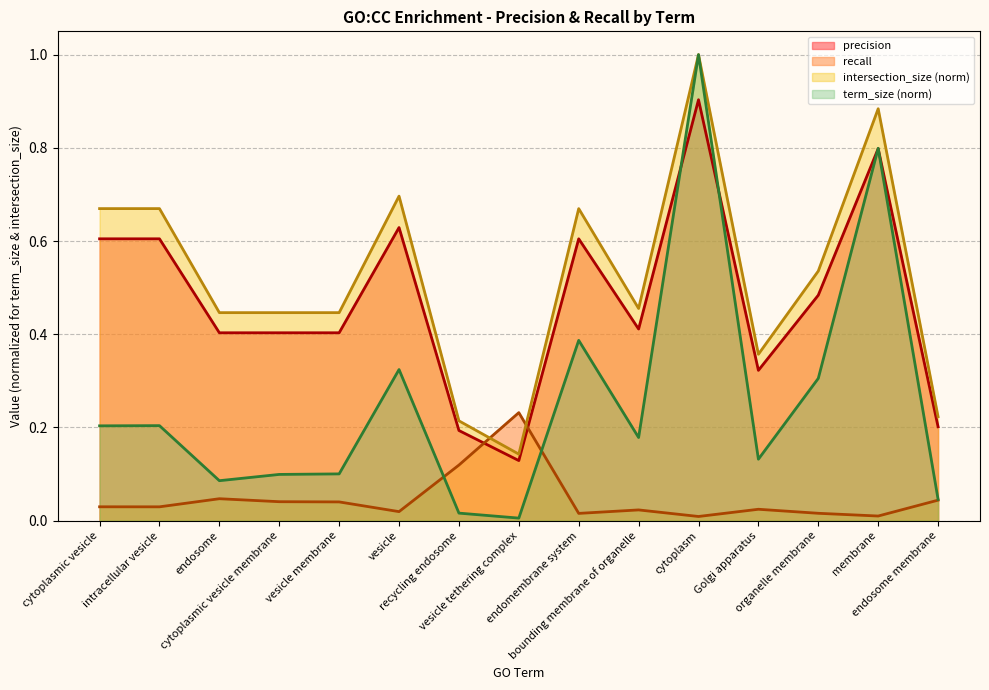

At which label is term_size closest to 0?

vesicle tethering complex